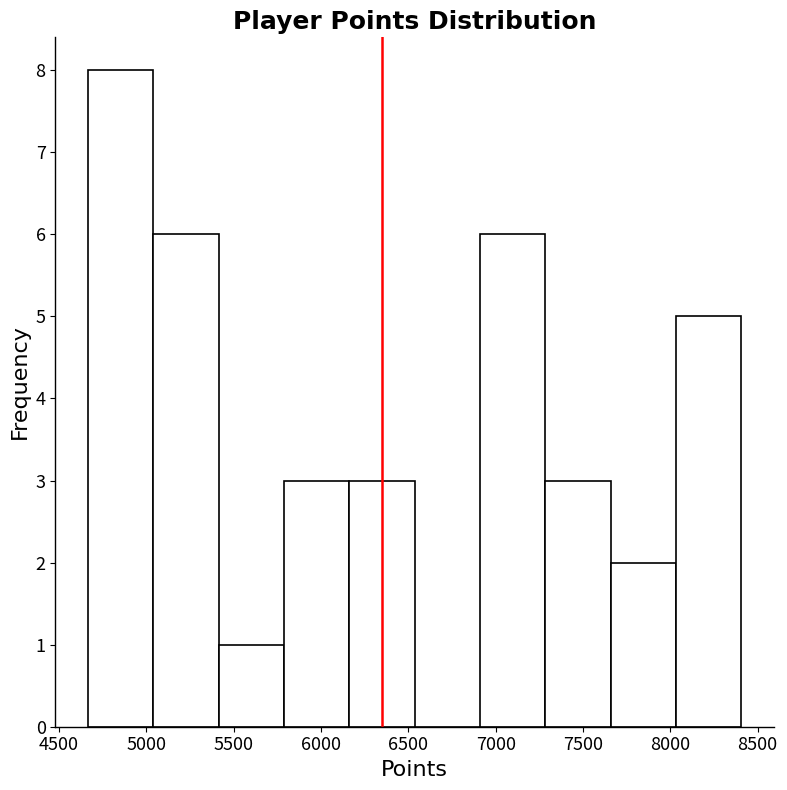

Reading left to right, list every bar in this chart as the range it spans on the x-axis followed by its height. Neither the bar edges nor the heights are printed on the chart, so give them approximately, as read against the axes.

4650 to 5050: 8
5050 to 5400: 6
5400 to 5800: 1
5800 to 6150: 3
6150 to 6550: 3
6550 to 6900: 0
6900 to 7300: 6
7300 to 7650: 3
7650 to 8050: 2
8050 to 8400: 5